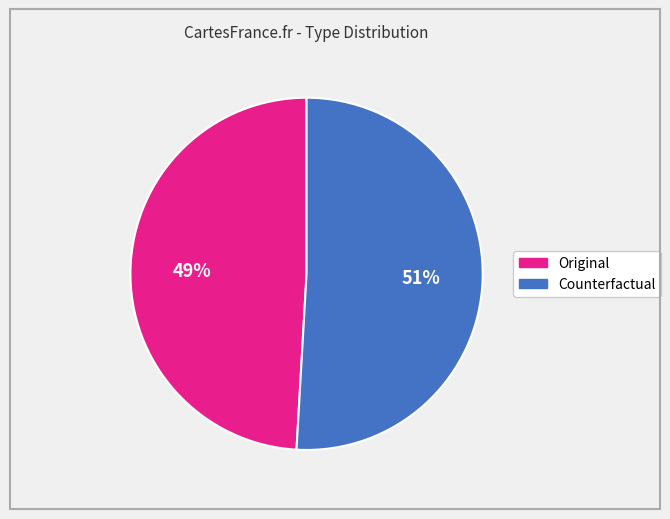

How many segments does this pie chart have?

2